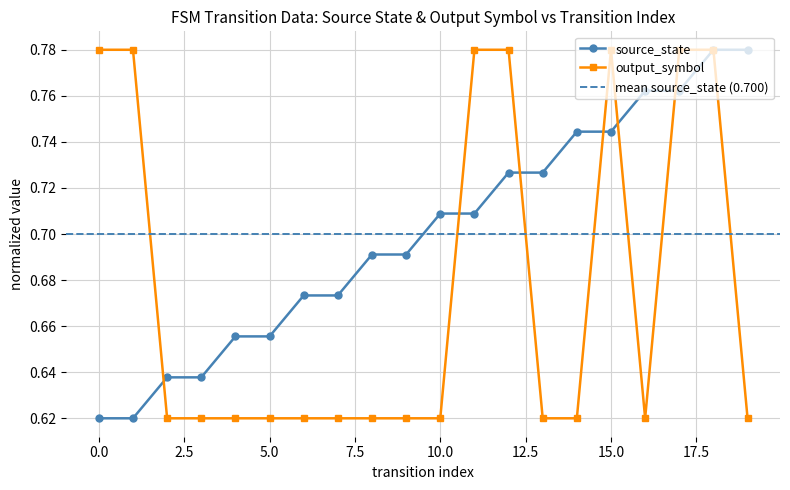

How many interior local peaks does the output_symbol series have?

1